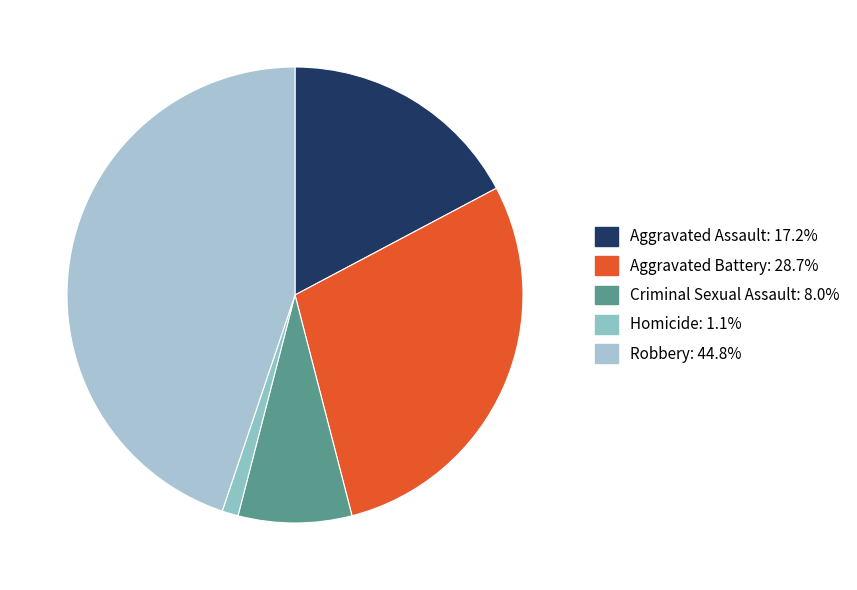

Is it true that Criminal Sexual Assault is 8% of the pie?

True